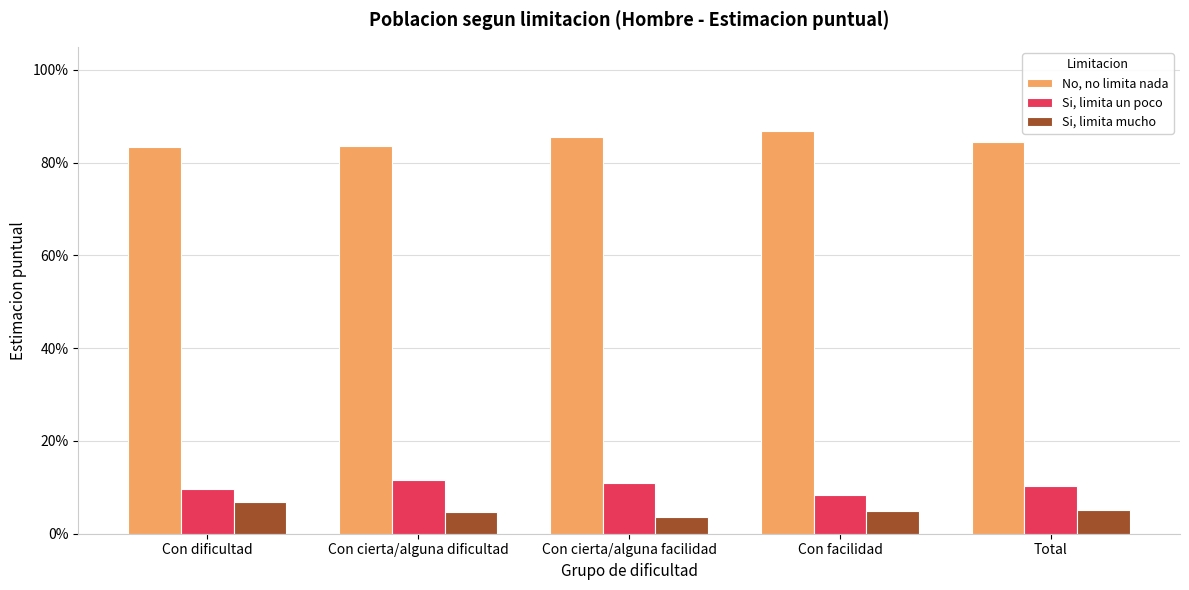

Reading left to right, list all the values displayed in this chart.

No, no limita nada: Con dificultad=0.8	Con cierta/alguna dificultad=0.8	Con cierta/alguna facilidad=0.9	Con facilidad=0.9	Total=0.8
Si, limita un poco: Con dificultad=0.1	Con cierta/alguna dificultad=0.1	Con cierta/alguna facilidad=0.1	Con facilidad=0.1	Total=0.1
Si, limita mucho: Con dificultad=0.1	Con cierta/alguna dificultad=0.0	Con cierta/alguna facilidad=0.0	Con facilidad=0.0	Total=0.1